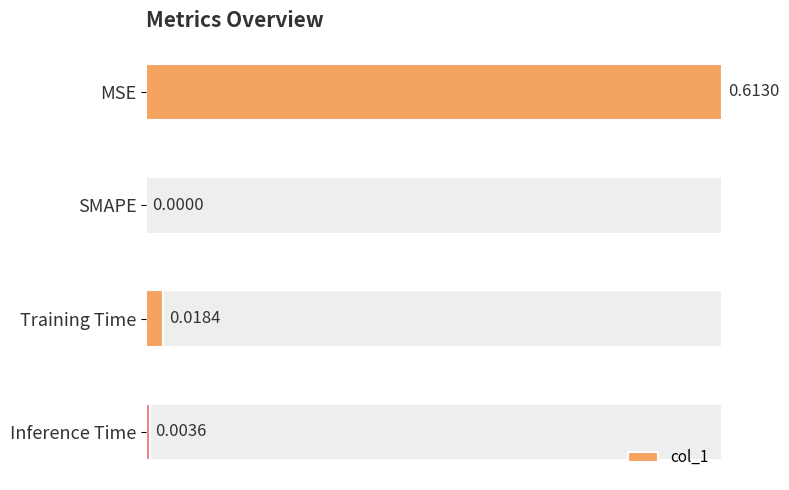

Reading left to right, what are all the values shown in this chart?

0.6	0.0	0.0	0.0